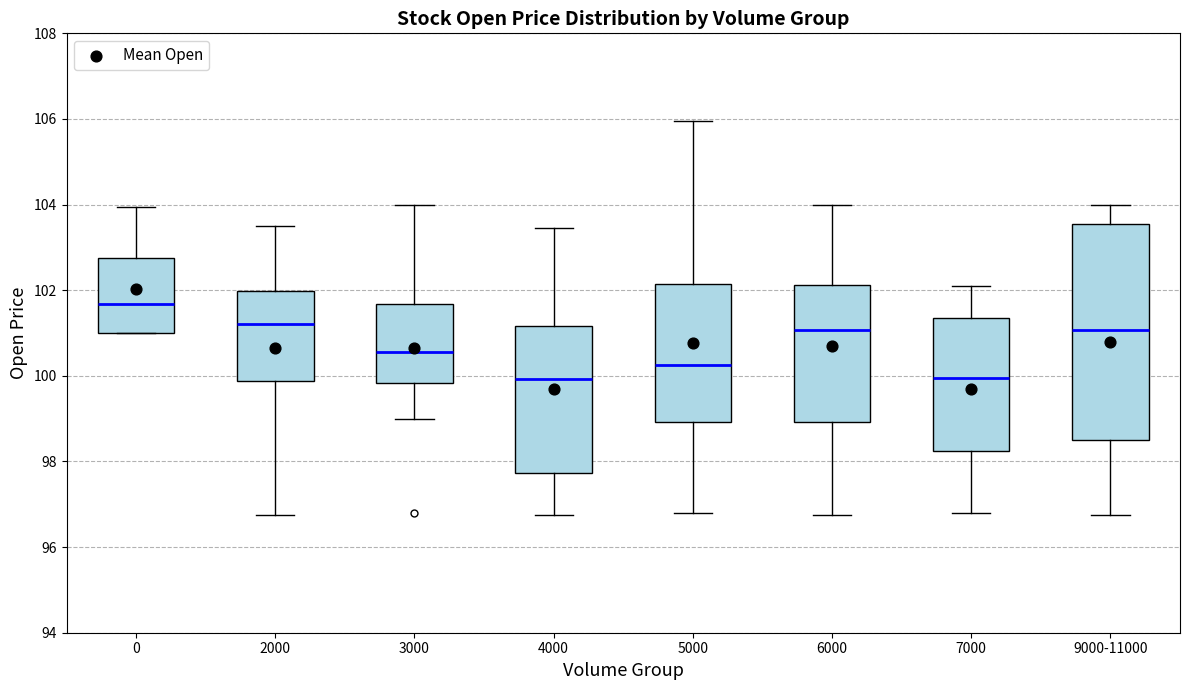

Reading left to right, transcribe this box plot: for each box, give where its median line is, the range the box spans, and where its two whiskers end, as read against the y-axis. The values are not printed on the chart, so give them approximately, as read against the axis.

0: median 101.6, box 101.0 to 102.8, whiskers 101.0 to 104.0
2000: median 101.2, box 99.8 to 102.0, whiskers 96.8 to 103.6
3000: median 100.6, box 99.8 to 101.6, whiskers 99.0 to 104.0
4000: median 100.0, box 97.8 to 101.2, whiskers 96.8 to 103.4
5000: median 100.2, box 99.0 to 102.2, whiskers 96.8 to 106.0
6000: median 101.0, box 99.0 to 102.2, whiskers 96.8 to 104.0
7000: median 100.0, box 98.2 to 101.4, whiskers 96.8 to 102.0
9000-11000: median 101.0, box 98.6 to 103.6, whiskers 96.8 to 104.0